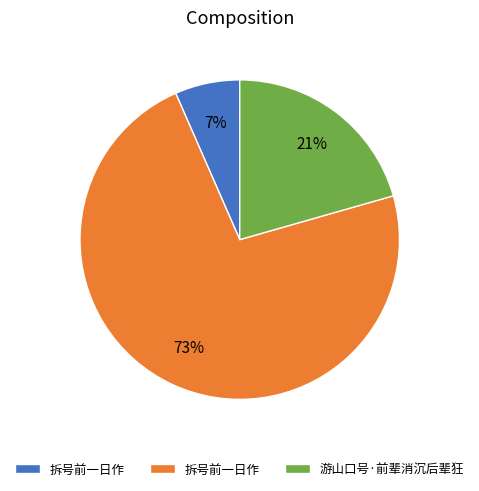

How many slices are in this pie chart?

3